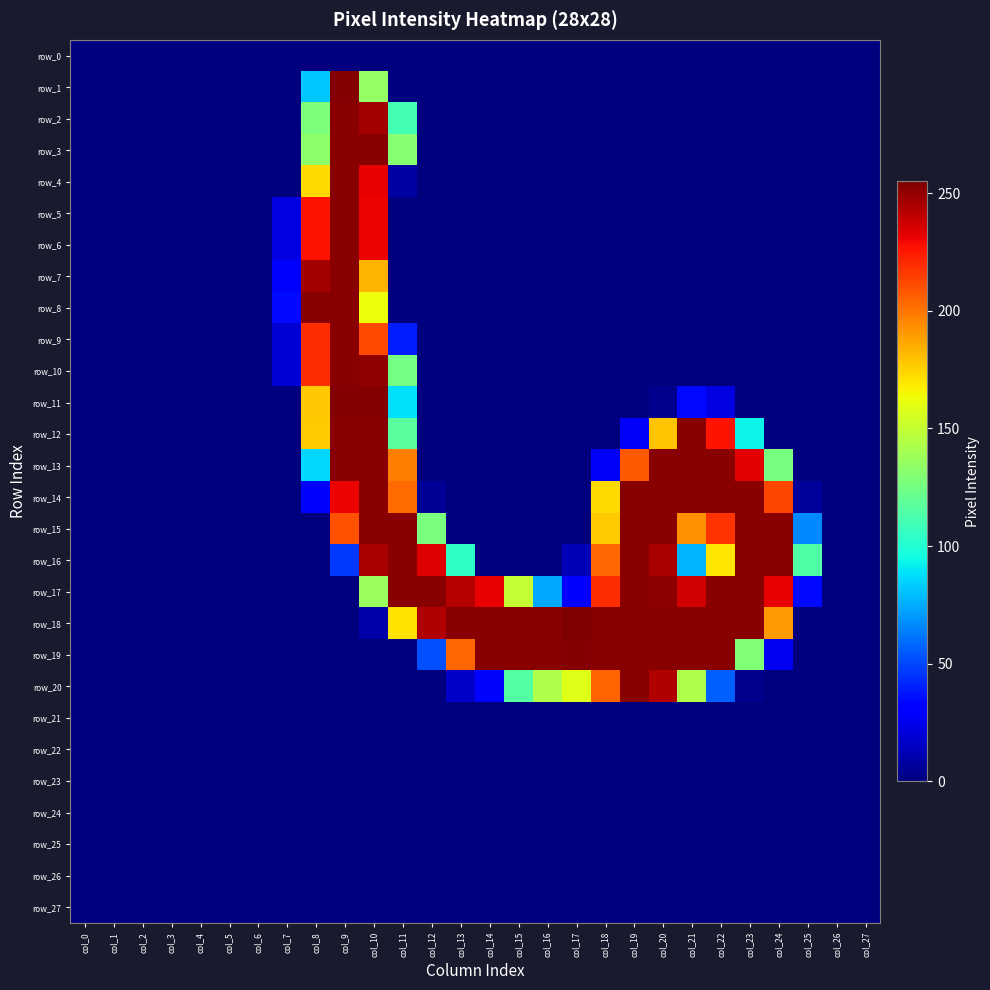

At which label does row_16 first exceed 12?

col_9